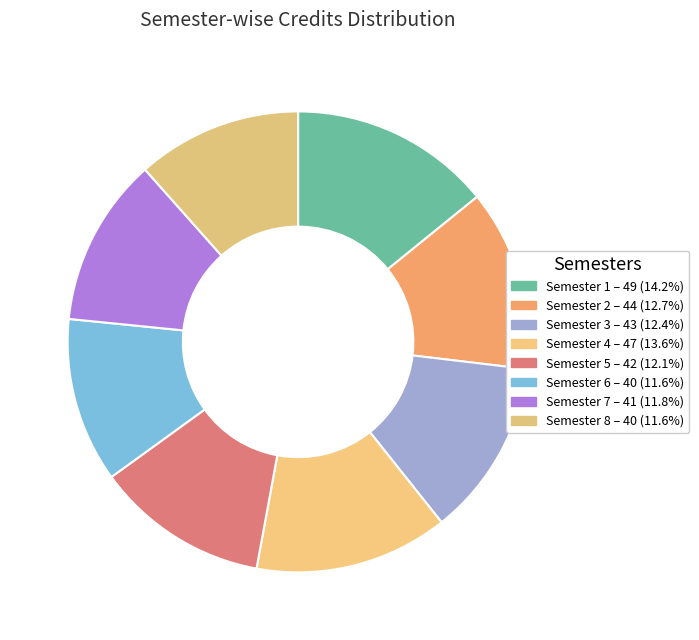

Is it true that Semester 8 is 12% of the pie?

True